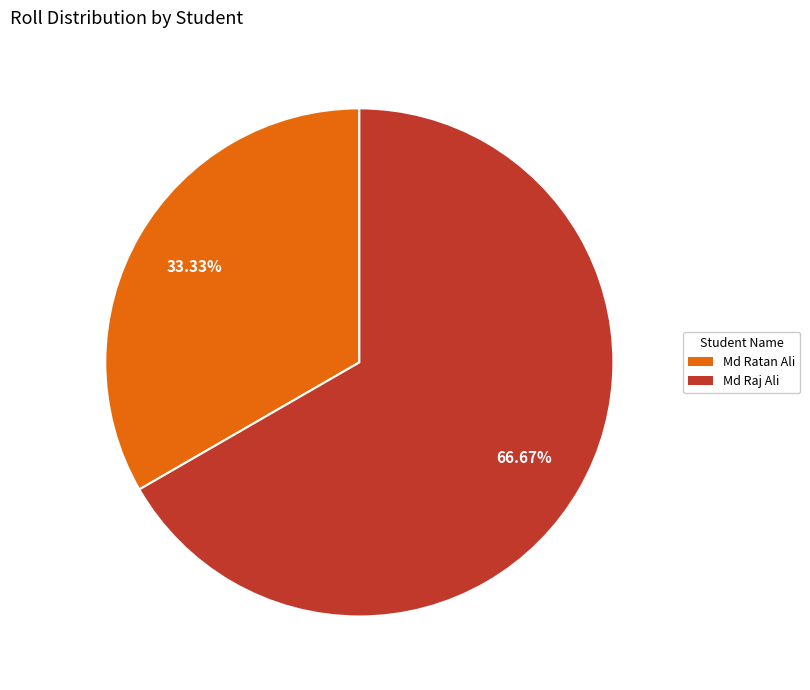

Do Md Raj Ali and Md Ratan Ali together represent more than half of the pie?

Yes